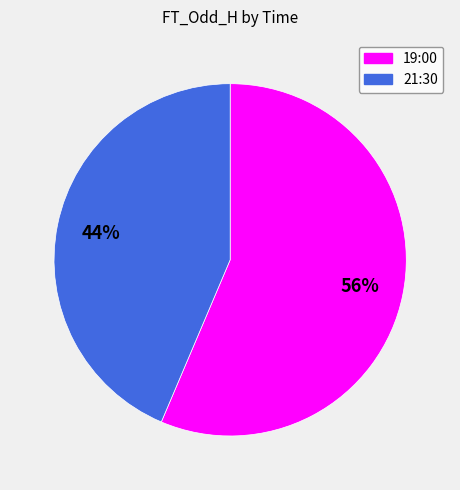

Is it true that 21:30 is 44% of the pie?

True